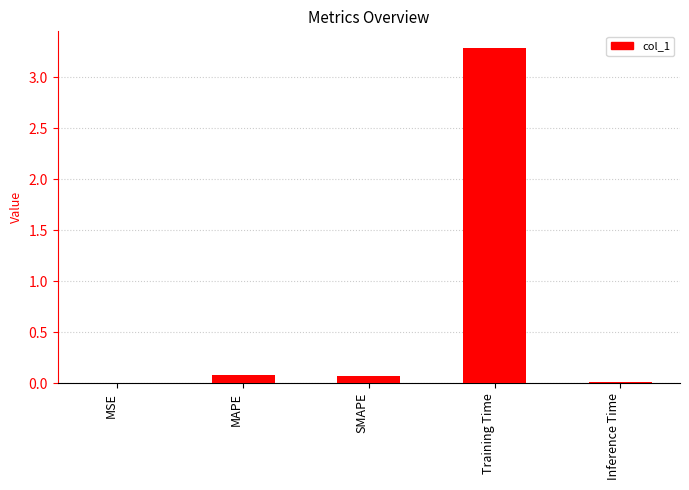

What value does the data have at Training Time?

3.3